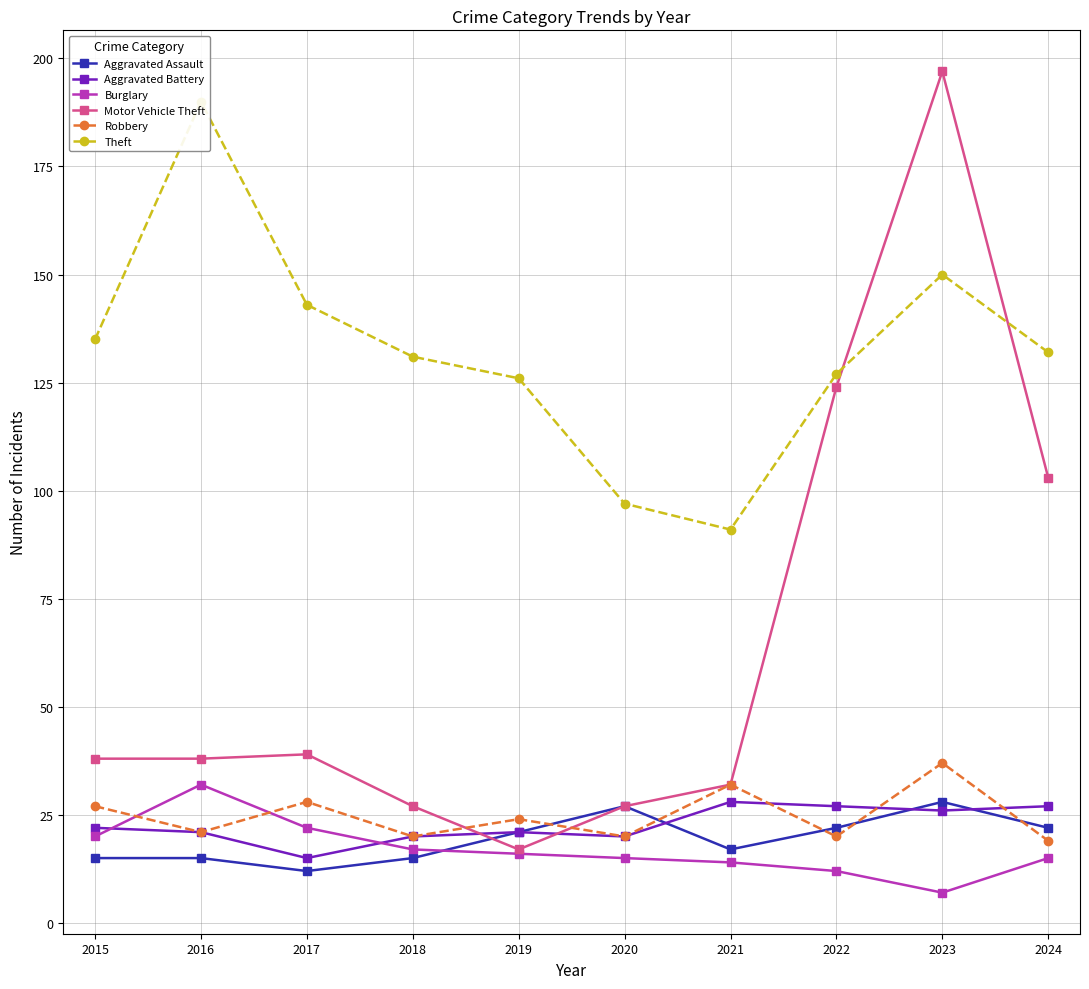

What value does the Robbery series have at 2018?

20